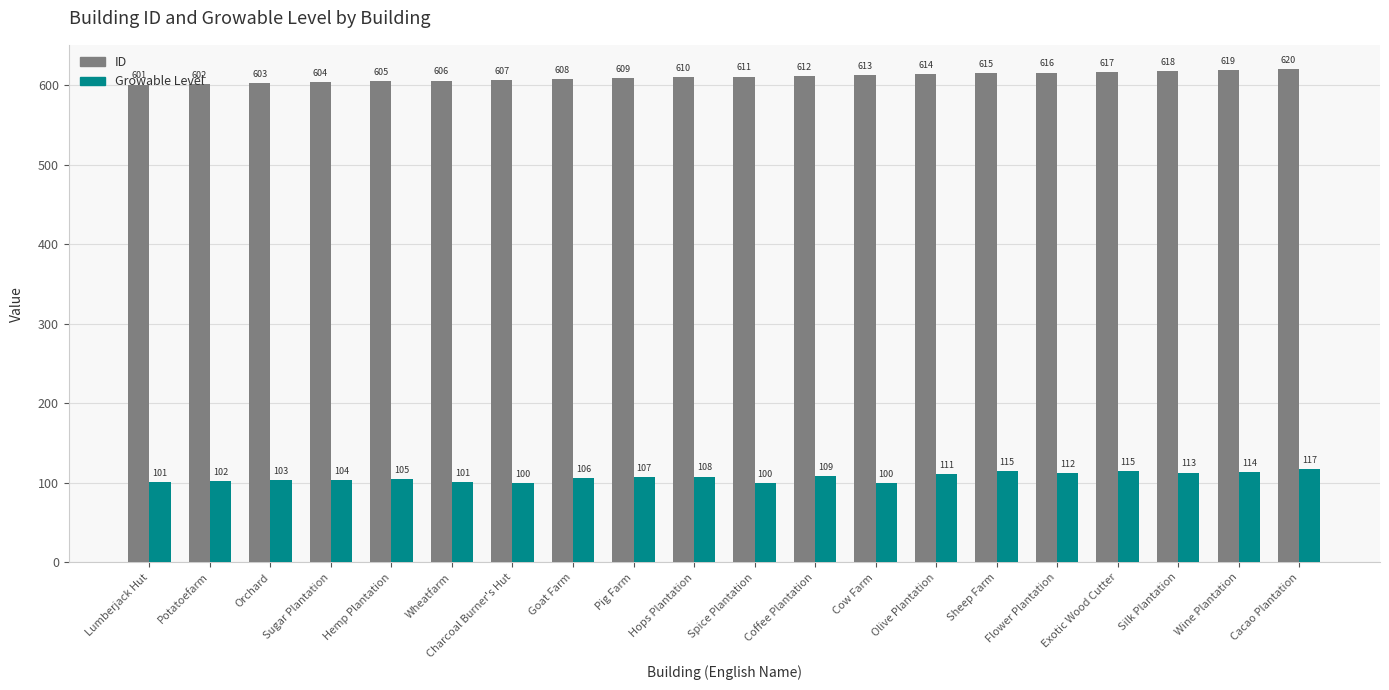

Is it true that ID equals 1085 at Wine Plantation?

False